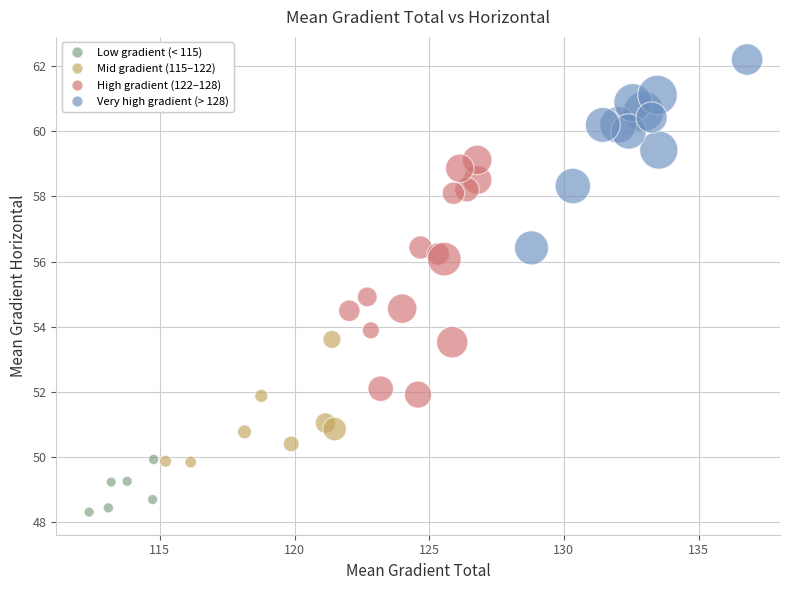

What is the range of Y values (max minus min)?

13.9